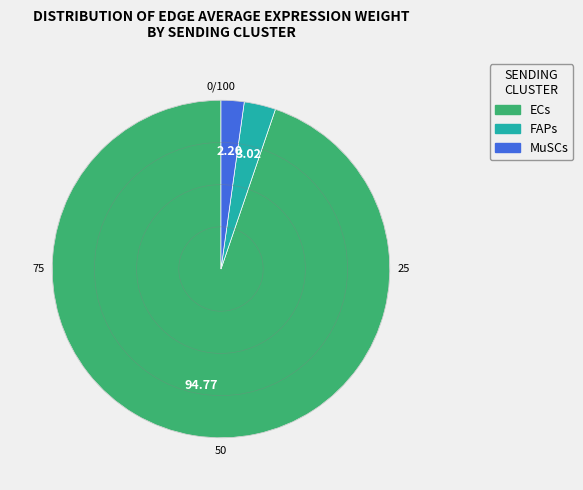

Does FAPs represent more than half of the total?

No